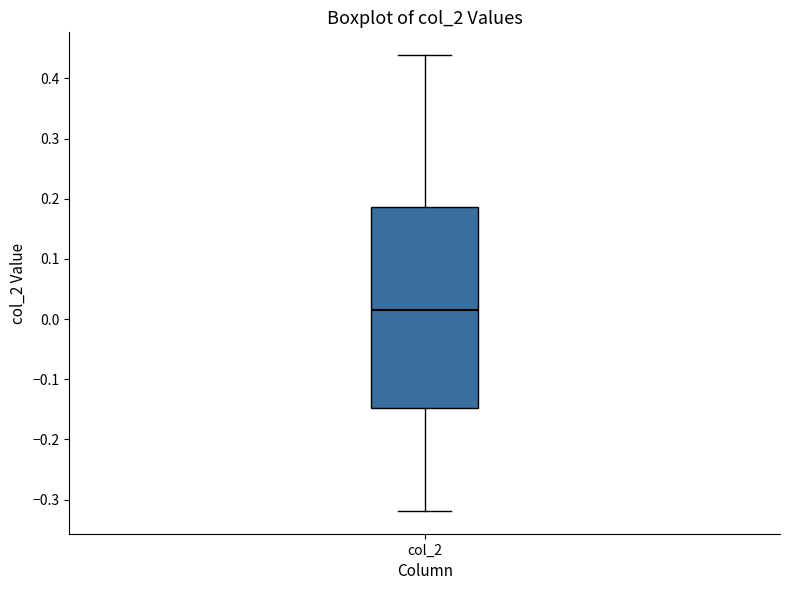

Transcribe this box plot: give where the median line is, the range the box spans, and where the two whiskers end, as read against the y-axis. The values are not printed on the chart, so give them approximately, as read against the axis.

median 0.01, box -0.15 to 0.19, whiskers -0.32 to 0.44